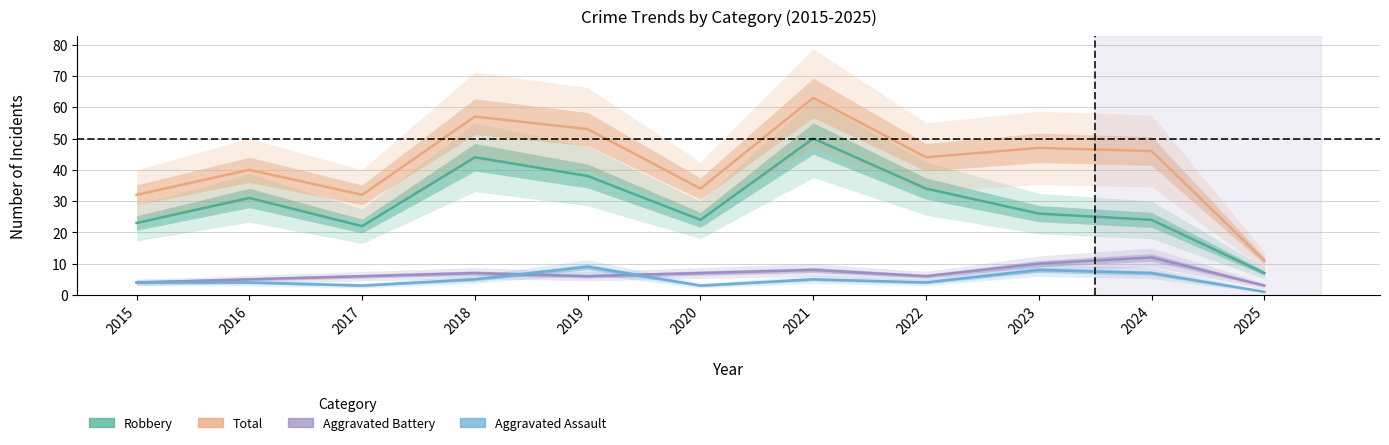

Count the number of categories in the chart.

11